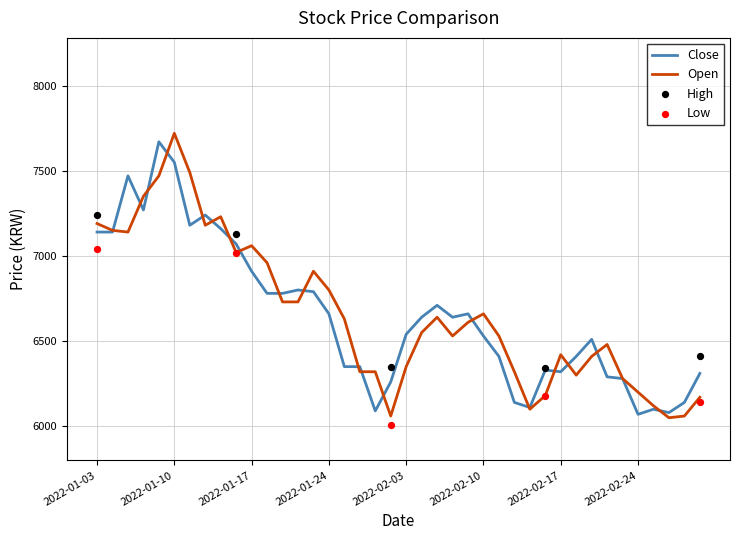

Is the value of open at 26 greater than the value of close at open?

No